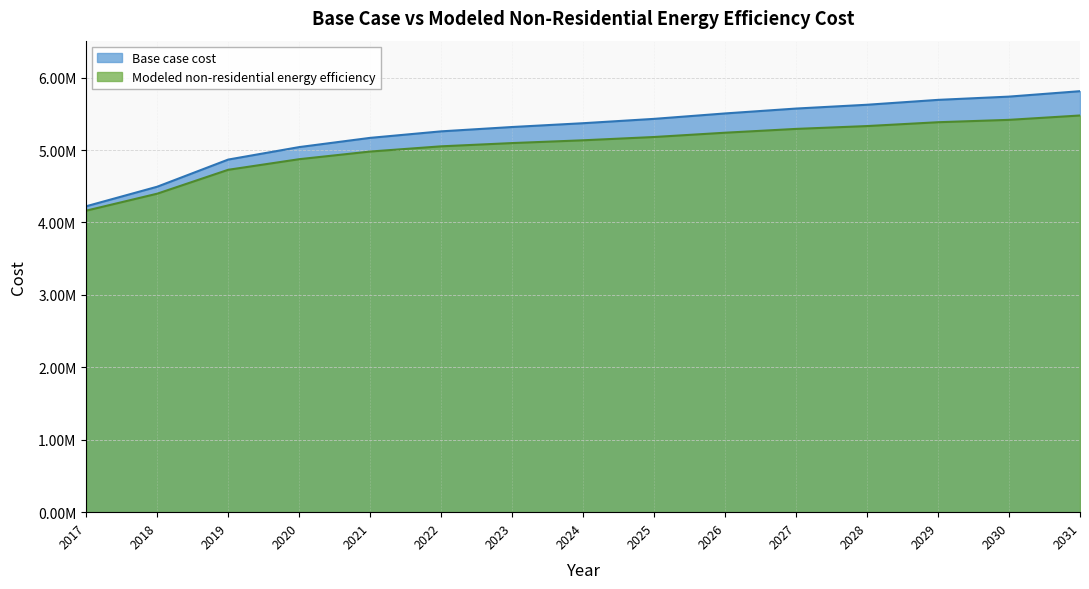

What is the total value across all series at 2024?

10505687.7